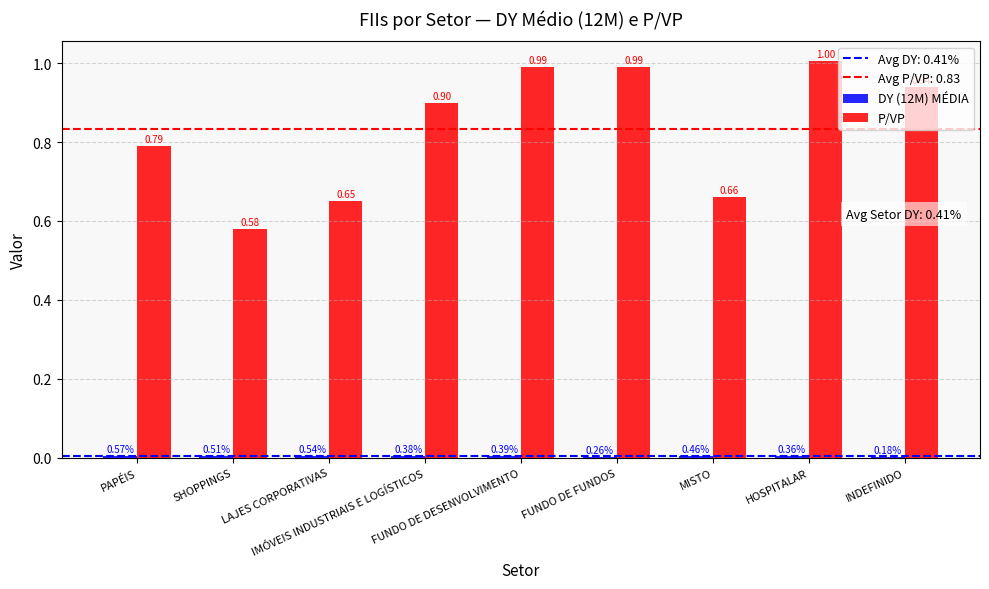

The value of P/VP at IMÓVEIS INDUSTRIAIS E LOGÍSTICOS is 1.4. True or false?

False